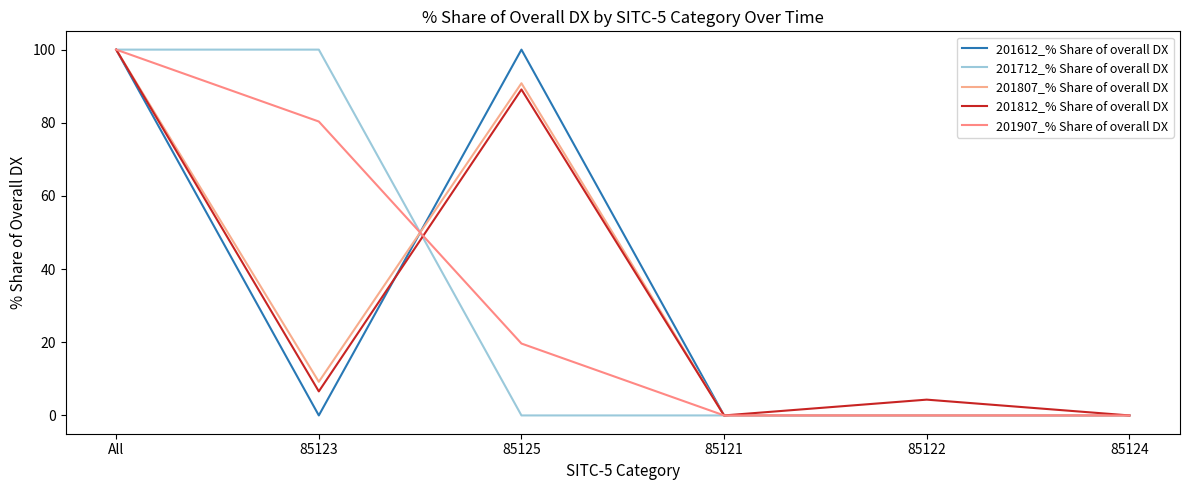

Which category has the highest value in the 201612_% Share of overall DX series?

All